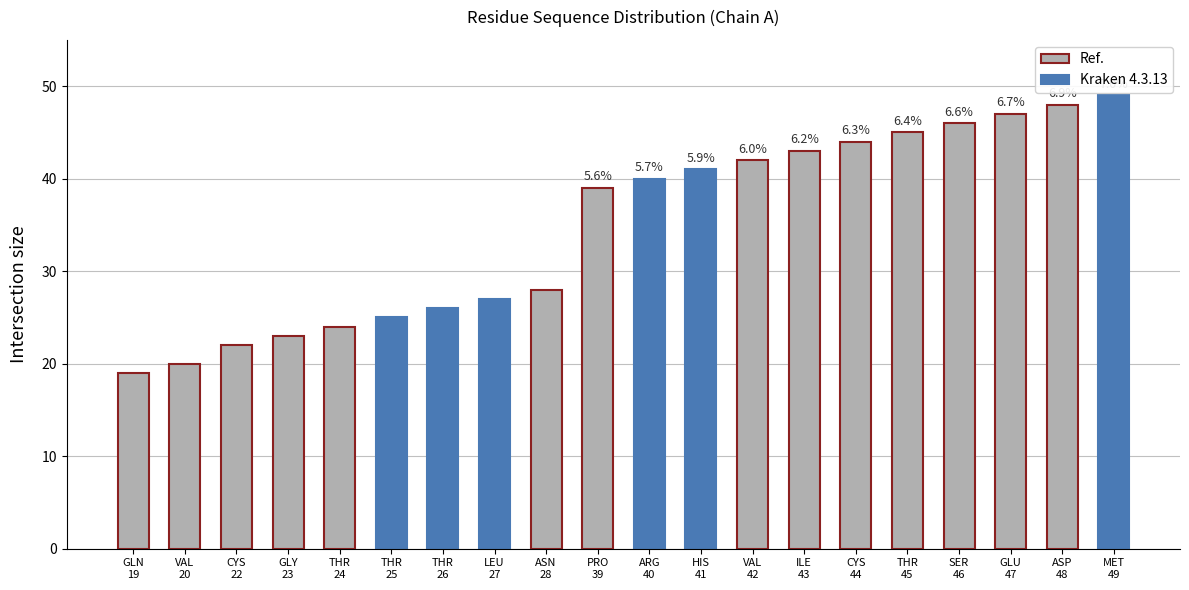

List the labels in order of value, smallest first.

GLN
19, VAL
20, CYS
22, GLY
23, THR
24, THR
25, THR
26, LEU
27, ASN
28, PRO
39, ARG
40, HIS
41, VAL
42, ILE
43, CYS
44, THR
45, SER
46, GLU
47, ASP
48, MET
49